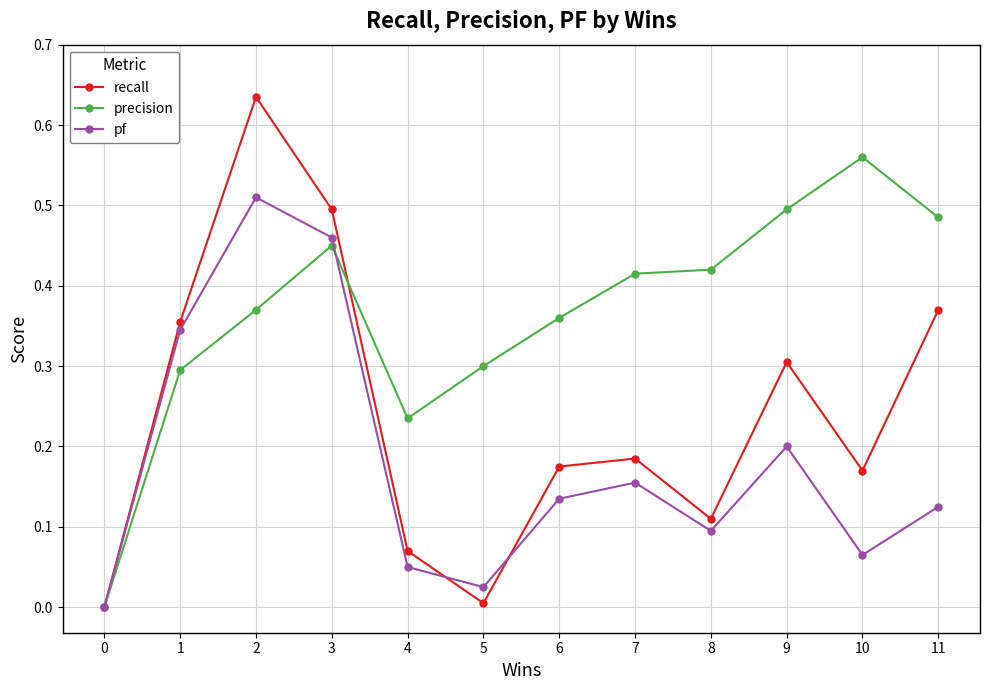

Which category has the highest value in the precision series?

10